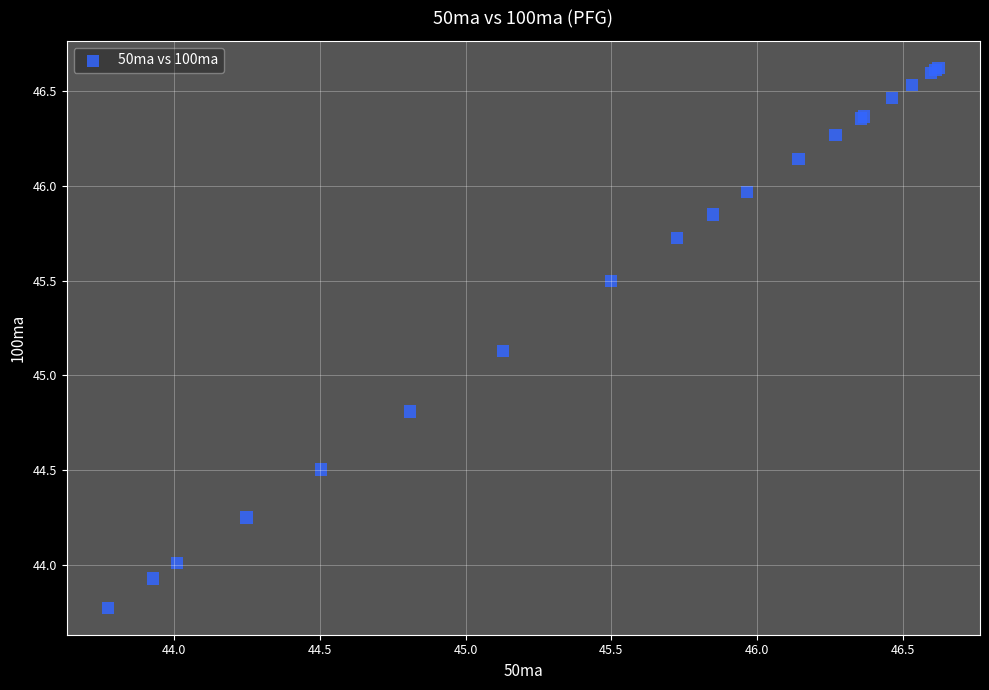

What Y value in the scatter plot is closest to 45?

45.1